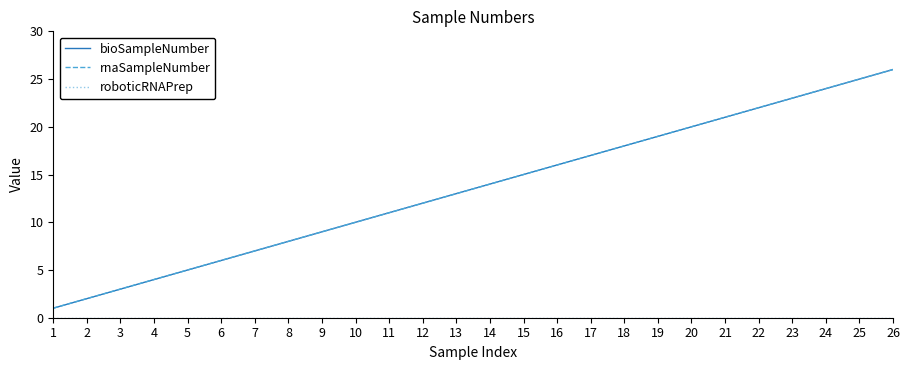

What is the value of the bioSampleNumber point at the 7th from the left?

7